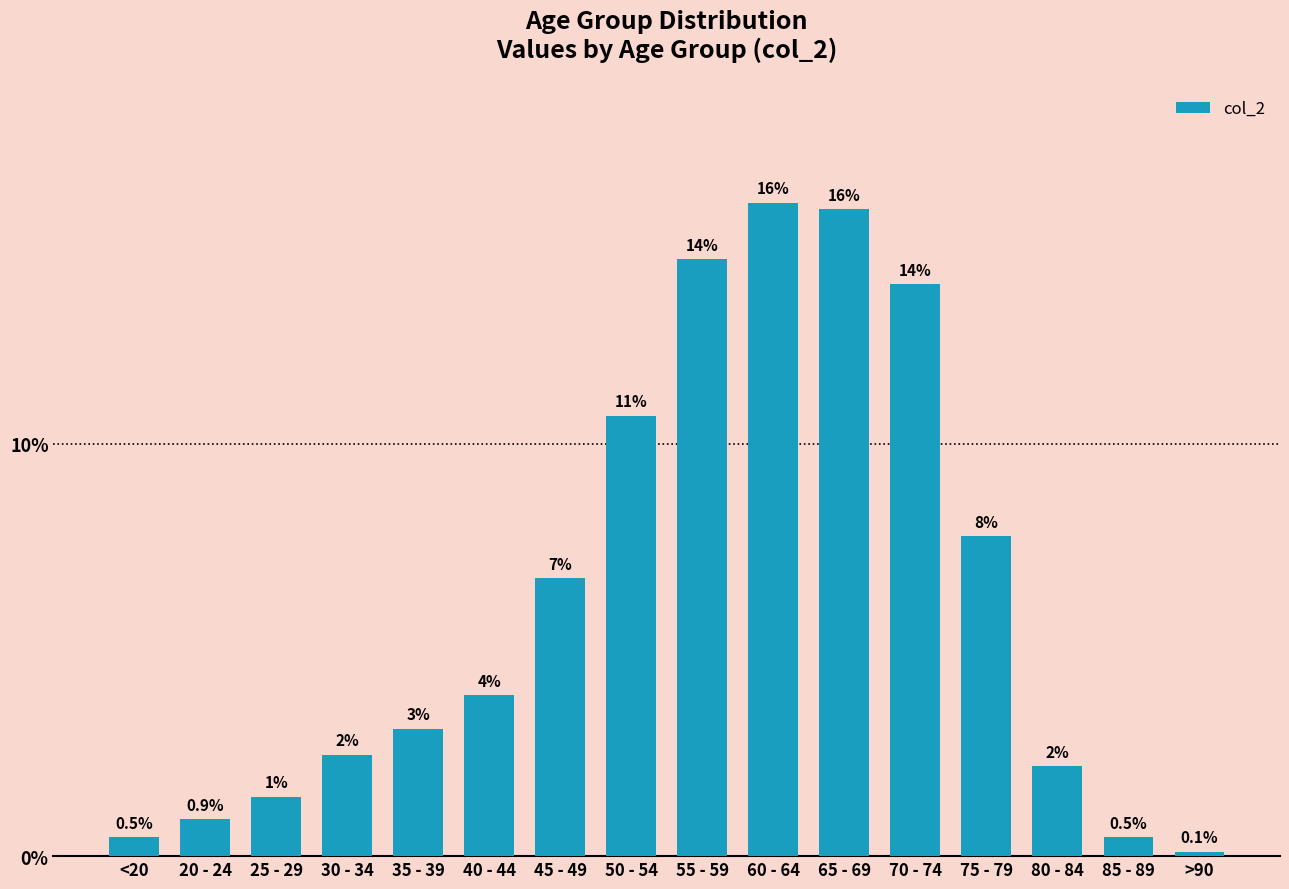

Does the chart contain any negative values?

No